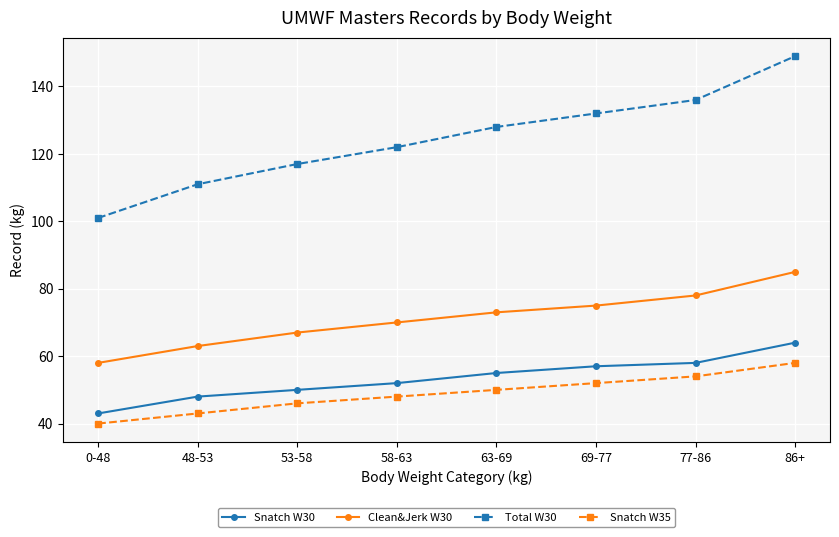

True or false: Snatch W35 and Clean&Jerk W30 intersect in this chart.

False